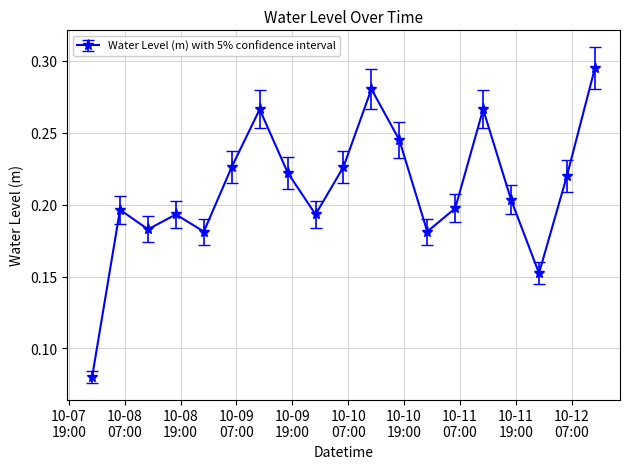

How many interior local peaks (higher than both neighbors) does the data have?

5